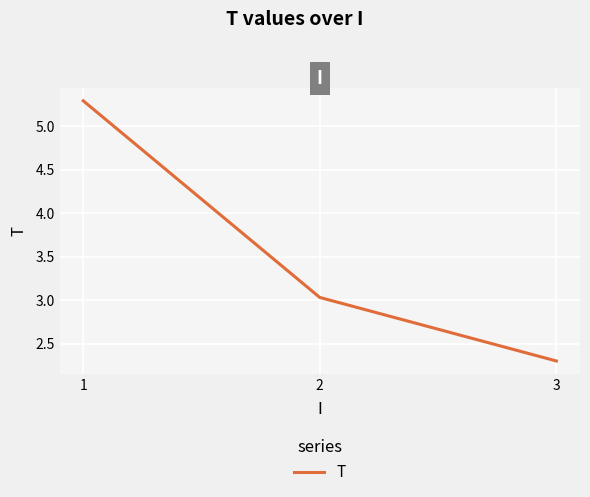

The value at 3 is 0.5. True or false?

False